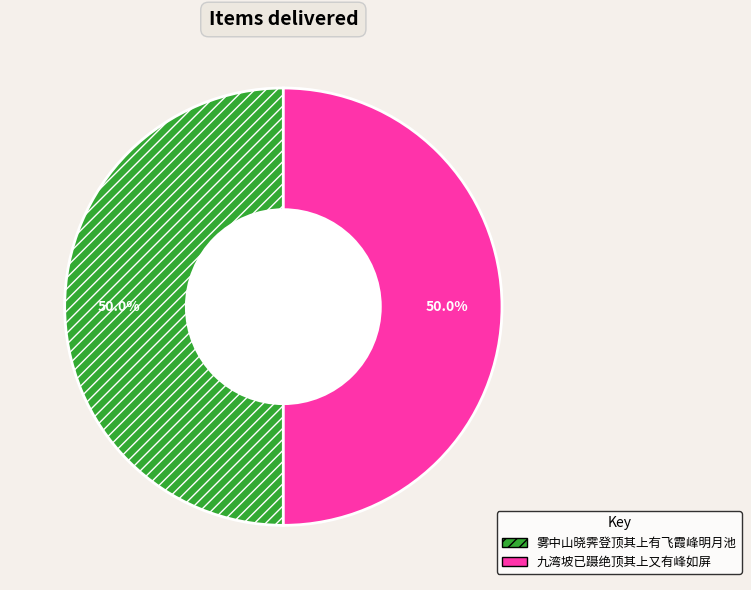

To the nearest percent, what is the combined percentage of 雾中山晓霁登顶其上有飞霞峰明月池 and 九湾坡已蹑绝顶其上又有峰如屏?

100%